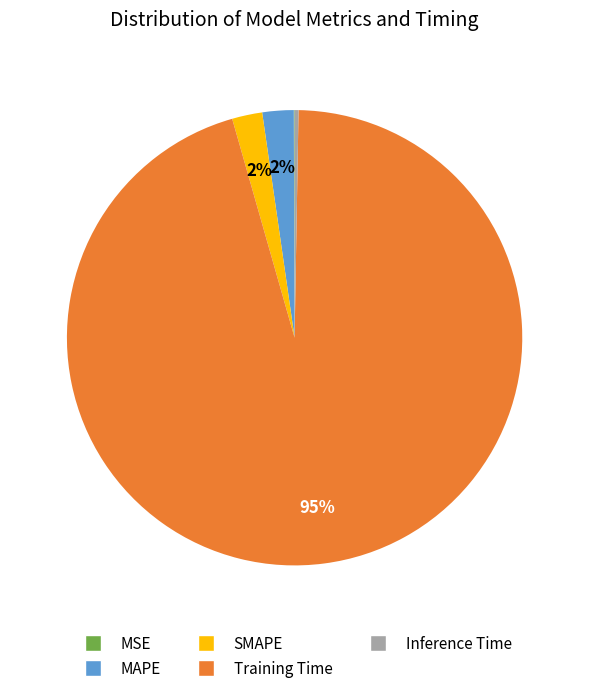

True or false: MAPE accounts for 13% of the total.

False